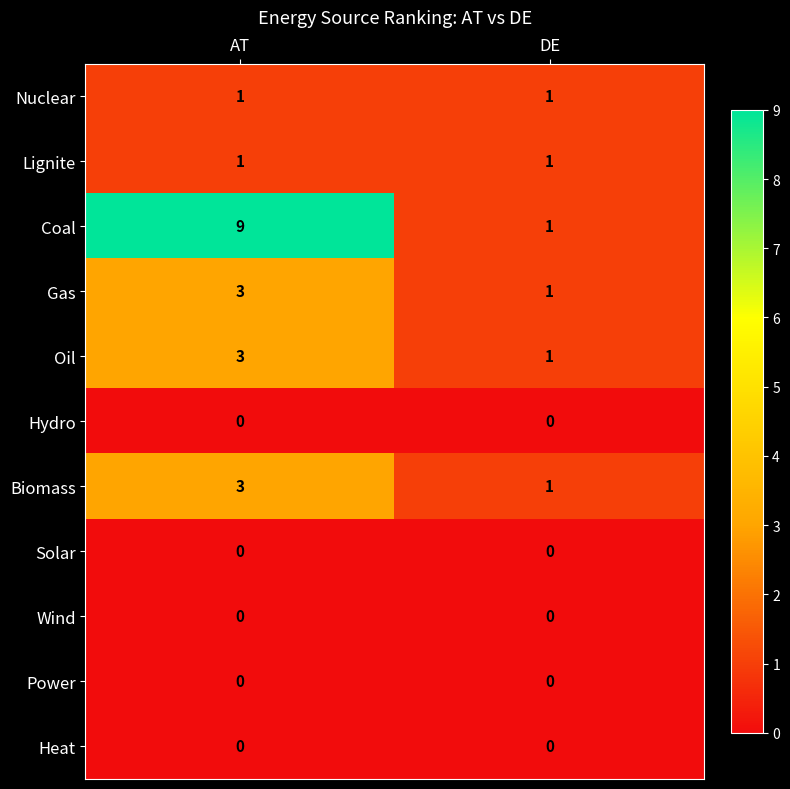

Reading left to right, transcribe all the data shown in this chart.

Nuclear: AT=1	DE=1
Lignite: AT=1	DE=1
Coal: AT=9	DE=1
Gas: AT=3	DE=1
Oil: AT=3	DE=1
Hydro: AT=0	DE=0
Biomass: AT=3	DE=1
Solar: AT=0	DE=0
Wind: AT=0	DE=0
Power: AT=0	DE=0
Heat: AT=0	DE=0